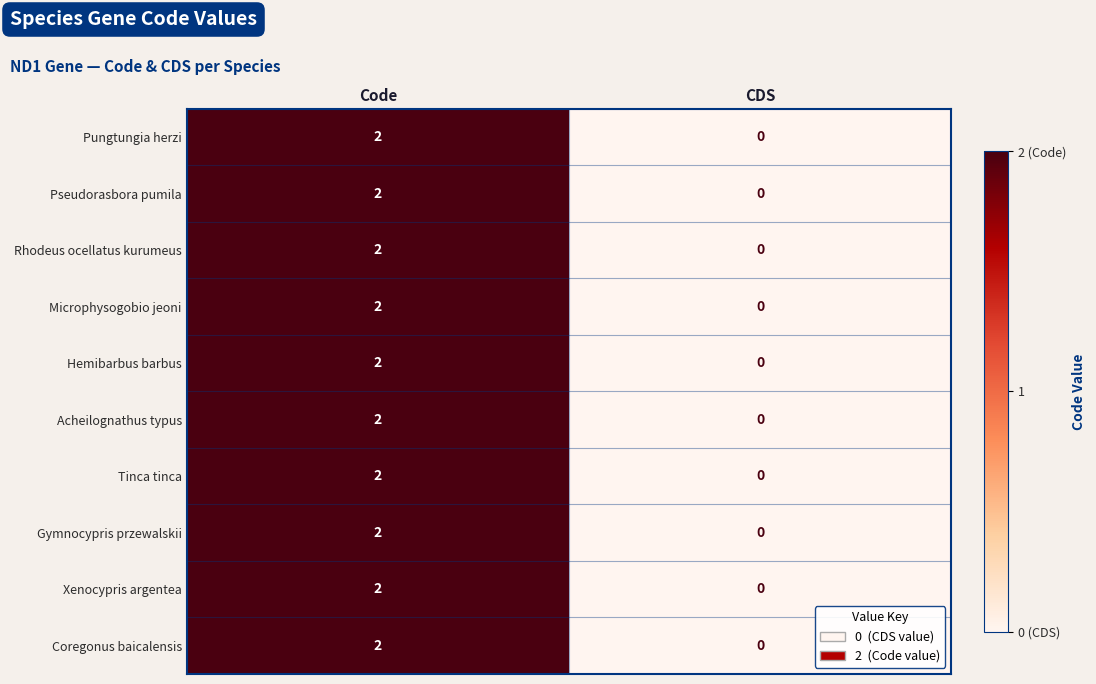

What is the total value across all series at Code?

20